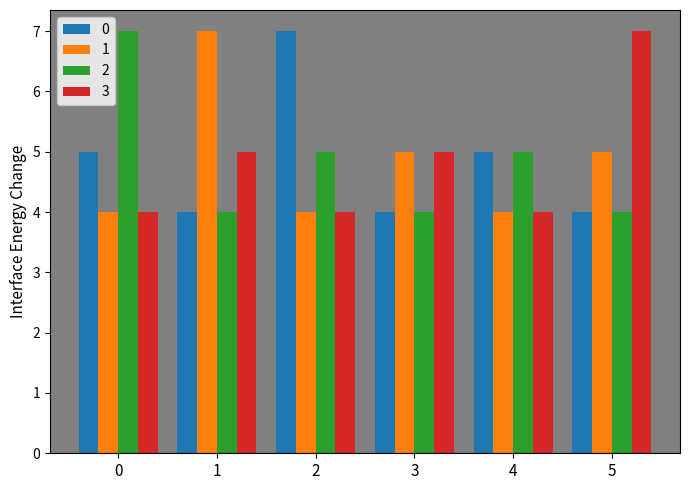

Reading left to right, what are all the values shown in this chart?

0: 0=5	1=4	2=7	3=4	4=5	5=4
1: 0=4	1=7	2=4	3=5	4=4	5=5
2: 0=7	1=4	2=5	3=4	4=5	5=4
3: 0=4	1=5	2=4	3=5	4=4	5=7